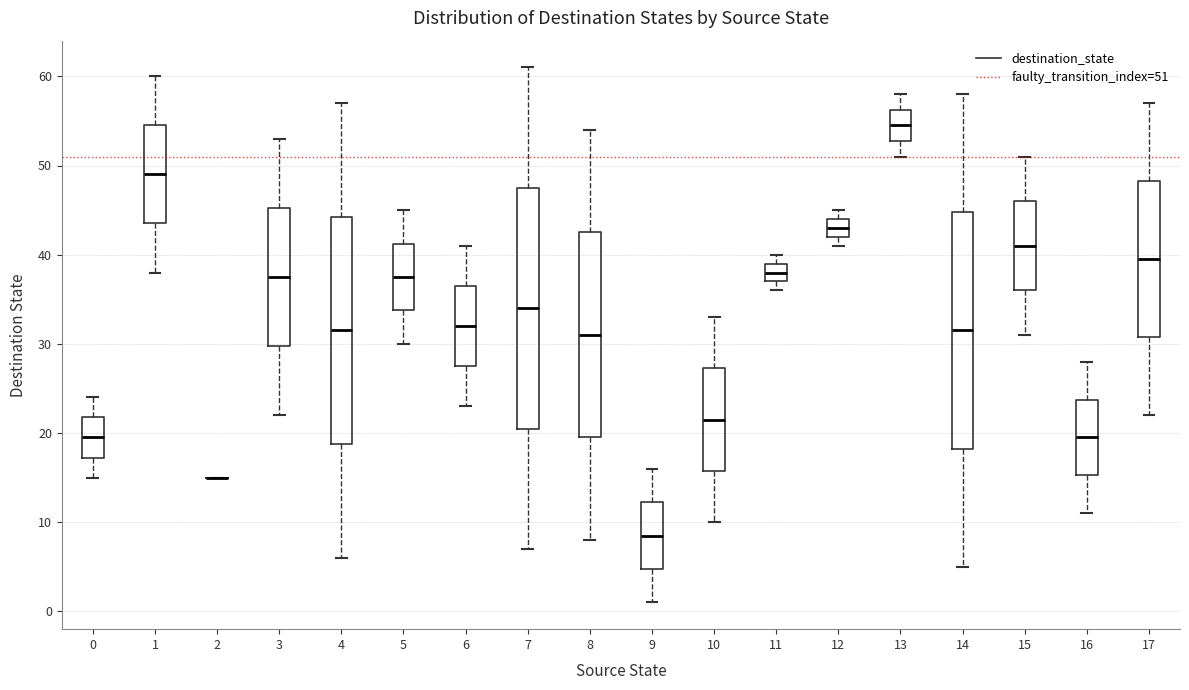

Reading left to right, transcribe this box plot: for each box, give where its median line is, the range the box spans, and where its two whiskers end, as read against the y-axis. The values are not printed on the chart, so give them approximately, as read against the axis.

0: median 20, box 17 to 22, whiskers 15 to 24
1: median 49, box 44 to 55, whiskers 38 to 60
2: box collapsed to a line at 15, whiskers 15 to 15
3: median 38, box 30 to 45, whiskers 22 to 53
4: median 32, box 19 to 44, whiskers 6 to 57
5: median 38, box 34 to 41, whiskers 30 to 45
6: median 32, box 28 to 37, whiskers 23 to 41
7: median 34, box 21 to 48, whiskers 7 to 61
8: median 31, box 20 to 43, whiskers 8 to 54
9: median 9, box 5 to 12, whiskers 1 to 16
10: median 22, box 16 to 27, whiskers 10 to 33
11: median 38, box 37 to 39, whiskers 36 to 40
12: median 43, box 42 to 44, whiskers 41 to 45
13: median 55, box 53 to 56, whiskers 51 to 58
14: median 32, box 18 to 45, whiskers 5 to 58
15: median 41, box 36 to 46, whiskers 31 to 51
16: median 20, box 15 to 24, whiskers 11 to 28
17: median 40, box 31 to 48, whiskers 22 to 57